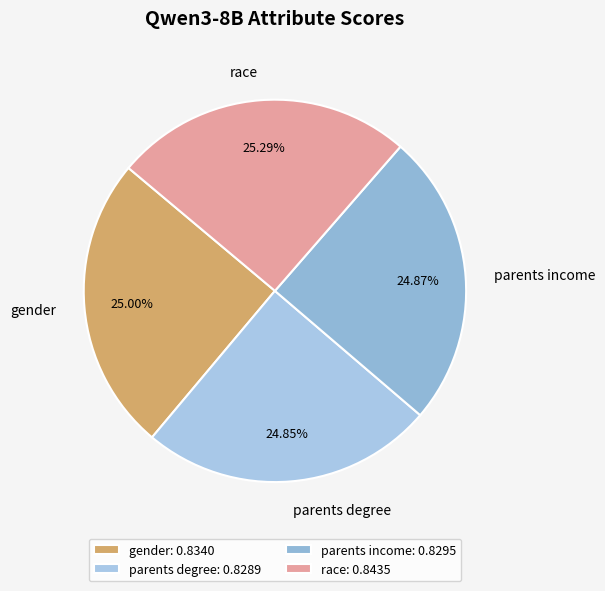

Do gender and race together represent more than half of the pie?

Yes